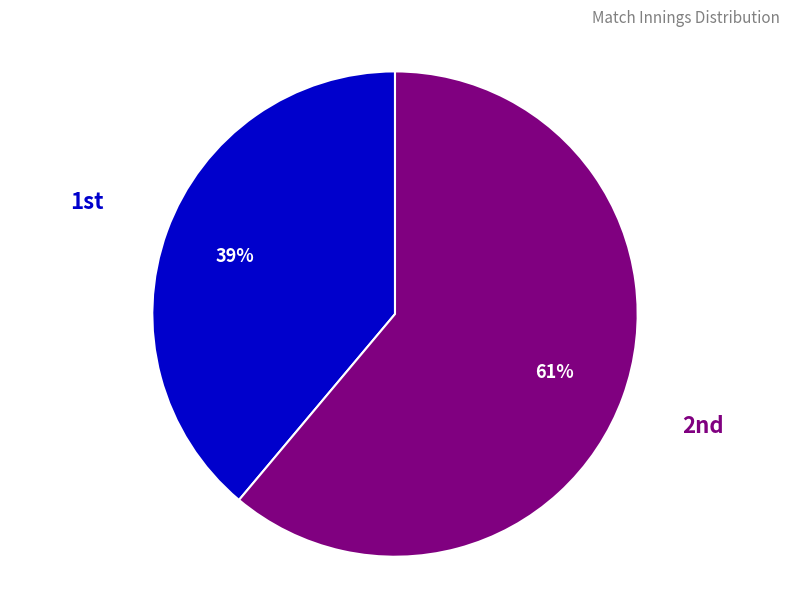

Does any single category account for the majority?

Yes